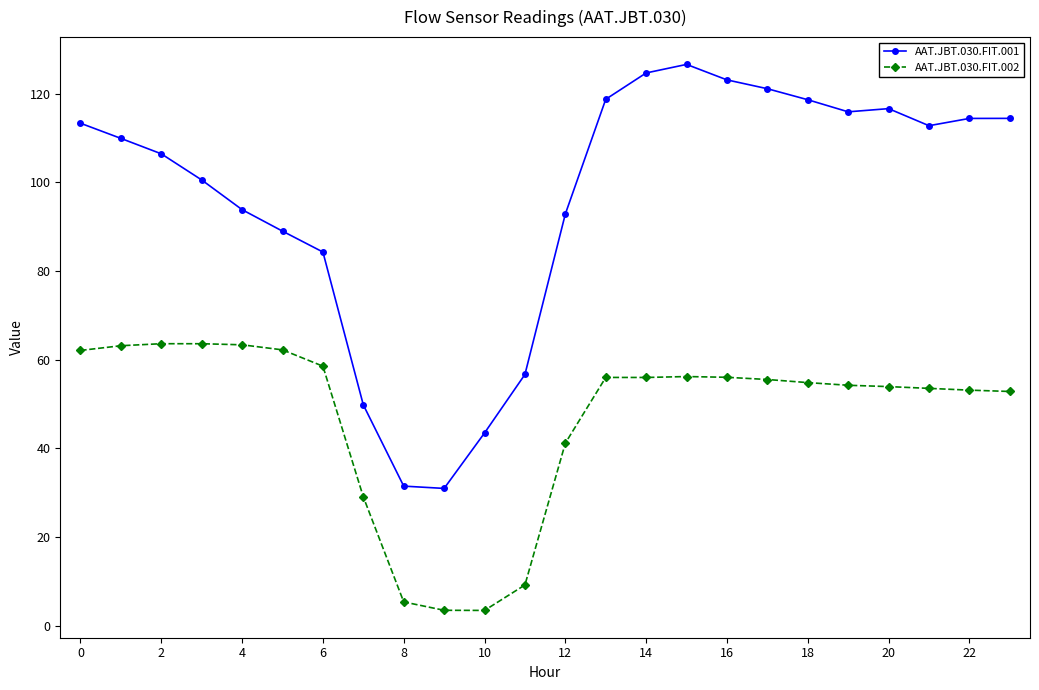

What is the value of the AAT.JBT.030.FIT.002 point at the 9th from the left?

5.3